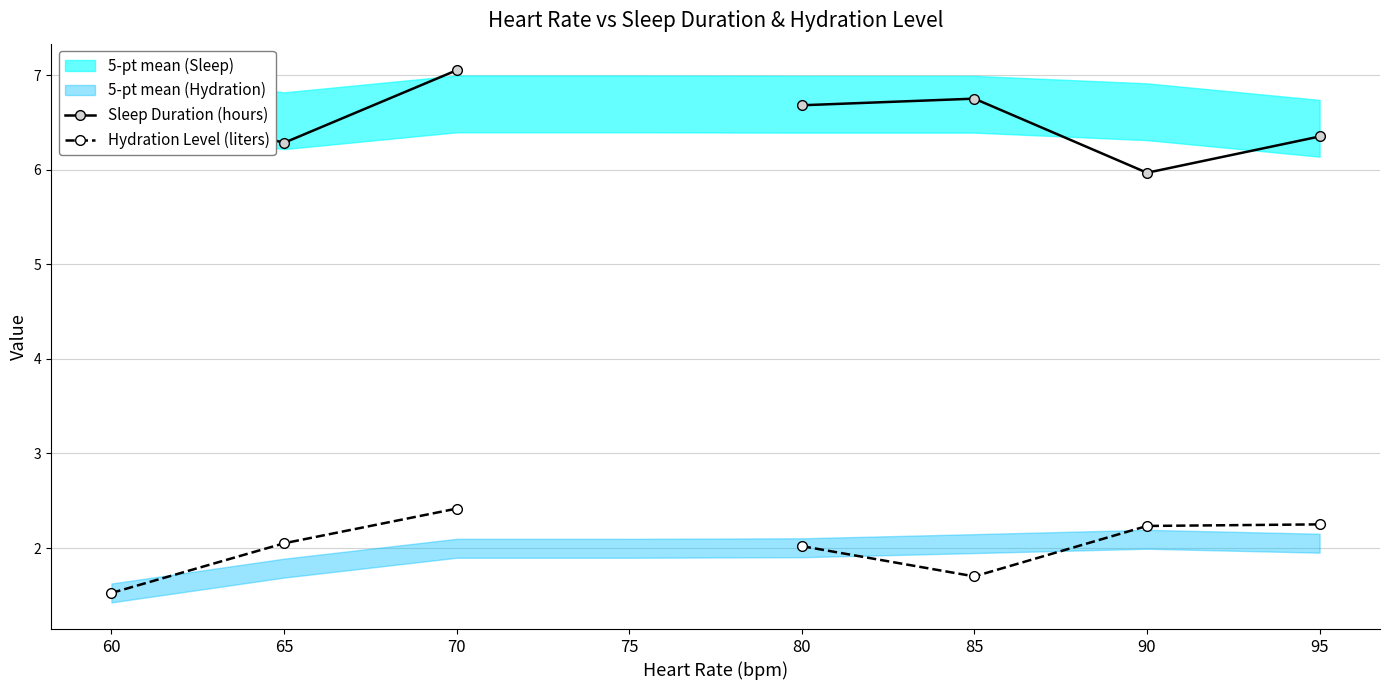

How many lines are shown in the chart?

2